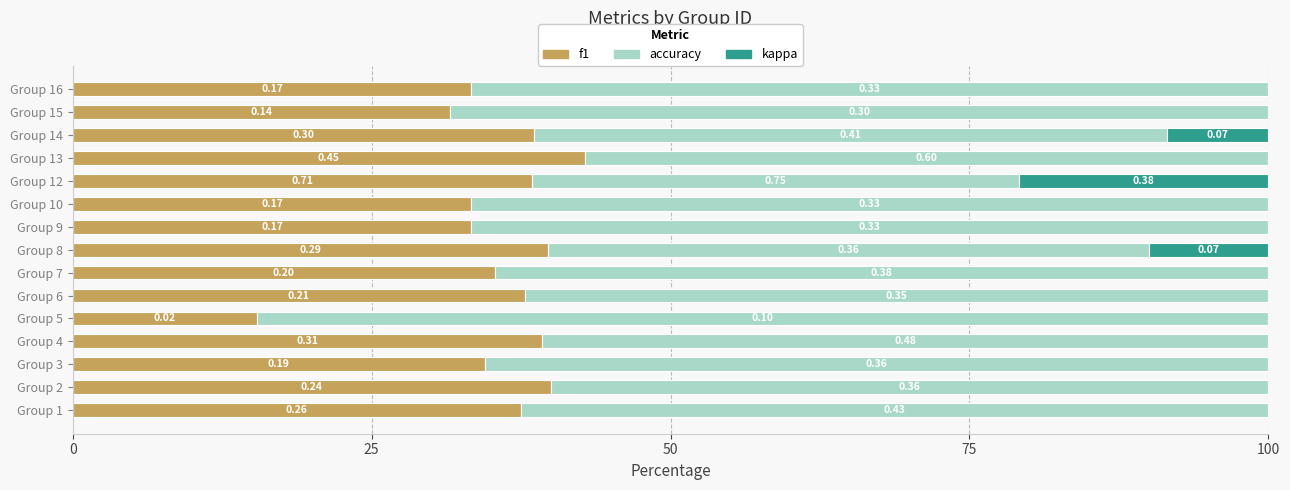

Reading left to right, list all the values displayed in this chart.

f1: 37.5	40.0	34.5	39.2	15.4	37.8	35.3	39.7	33.3	33.3	38.4	42.9	38.6	31.6	33.3
accuracy: 62.5	60.0	65.5	60.8	84.6	62.2	64.7	50.3	66.7	66.7	40.7	57.1	52.9	68.4	66.7
kappa: 0.0	0.0	0.0	0.0	0.0	0.0	0.0	10.0	0.0	0.0	20.9	0.0	8.5	0.0	0.0